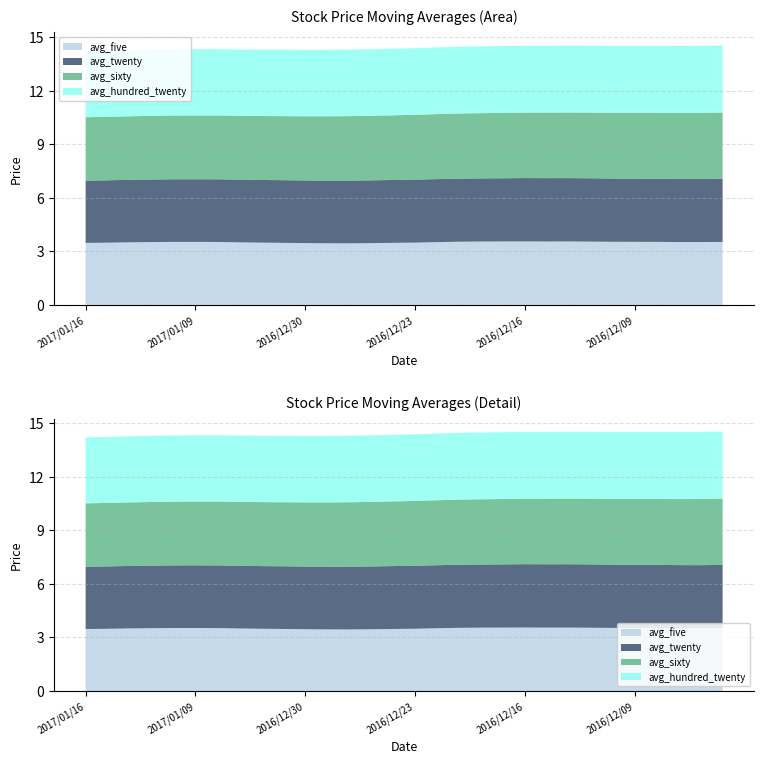

Reading left to right, list all the values displayed in this chart.

avg_five: 3.5	3.5	3.5	3.5	3.5	3.5	3.5	3.5	3.5	3.5	3.5	3.5	3.4	3.5	3.5	3.5	3.5	3.5	3.5	3.6	3.6	3.5	3.6	3.5	3.5	3.5	3.5	3.5	3.5	3.5
avg_twenty: 3.5	3.5	3.5	3.5	3.5	3.5	3.5	3.5	3.5	3.5	3.5	3.5	3.5	3.5	3.5	3.5	3.5	3.5	3.5	3.5	3.5	3.5	3.5	3.5	3.5	3.5	3.5	3.5	3.5	3.5
avg_sixty: 3.5	3.6	3.6	3.6	3.6	3.6	3.6	3.6	3.6	3.6	3.6	3.6	3.6	3.6	3.6	3.6	3.6	3.6	3.7	3.7	3.7	3.7	3.7	3.7	3.7	3.7	3.7	3.7	3.7	3.7
avg_hundred_twenty: 3.7	3.7	3.7	3.7	3.7	3.7	3.7	3.7	3.7	3.7	3.7	3.7	3.7	3.7	3.7	3.7	3.7	3.7	3.7	3.7	3.7	3.7	3.7	3.7	3.8	3.8	3.8	3.8	3.8	3.8